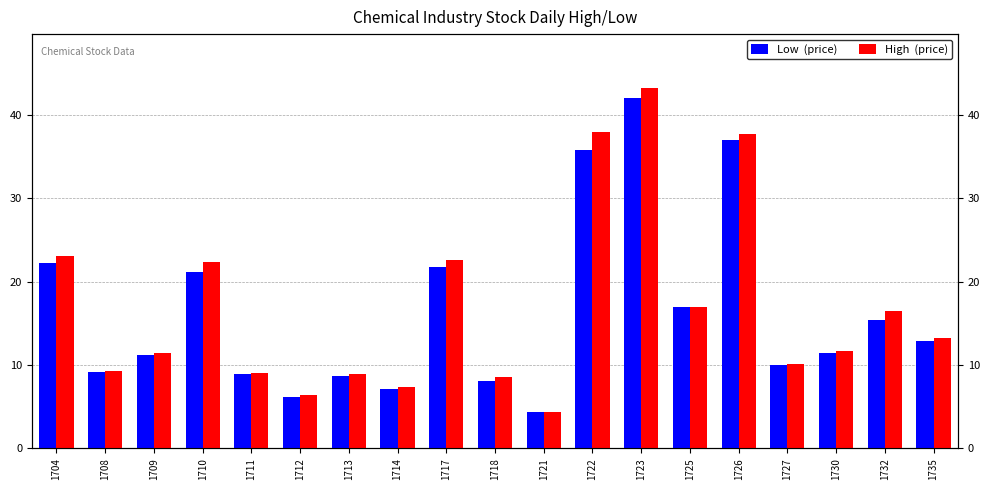

Where does the High  (price) series first go above 11?

1704